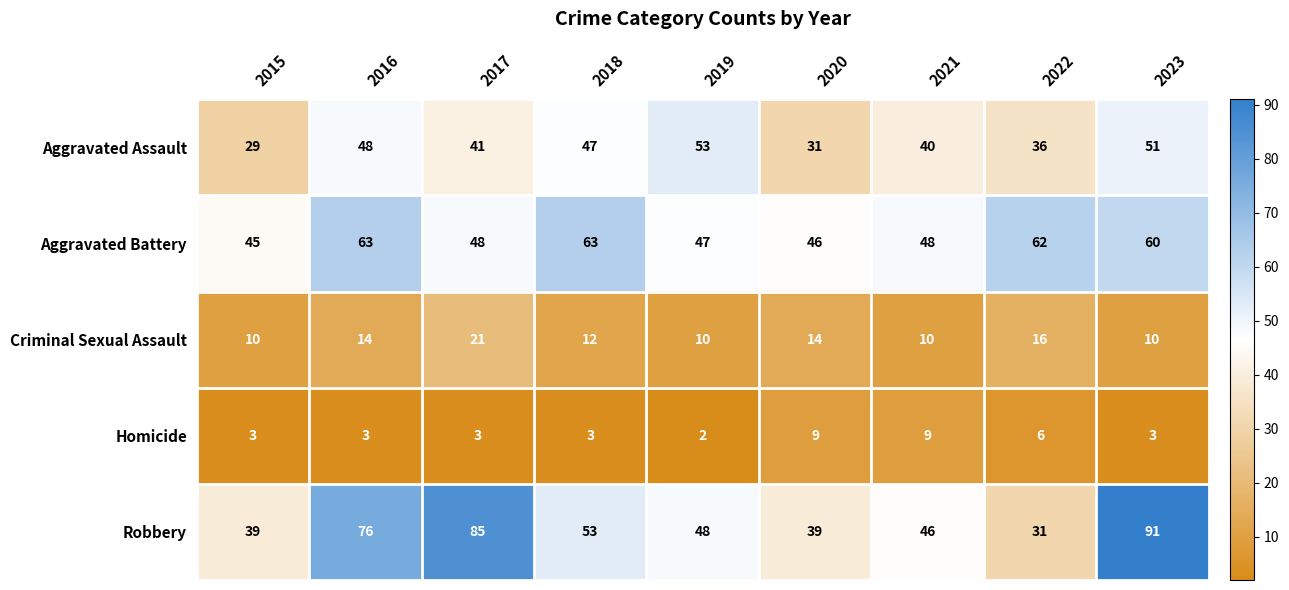

At which label does Aggravated Battery first exceed 48?

2016